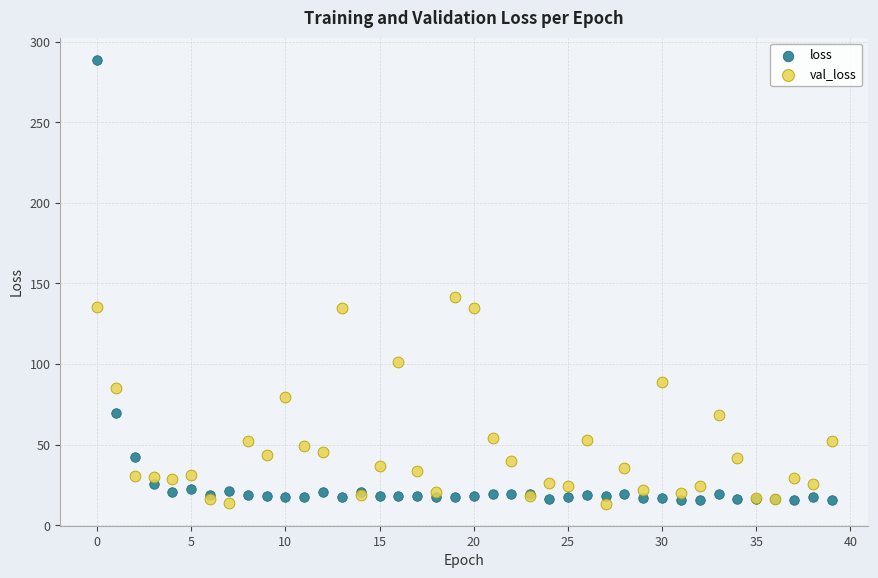

Which series reaches the maximum Y coordinate?

loss